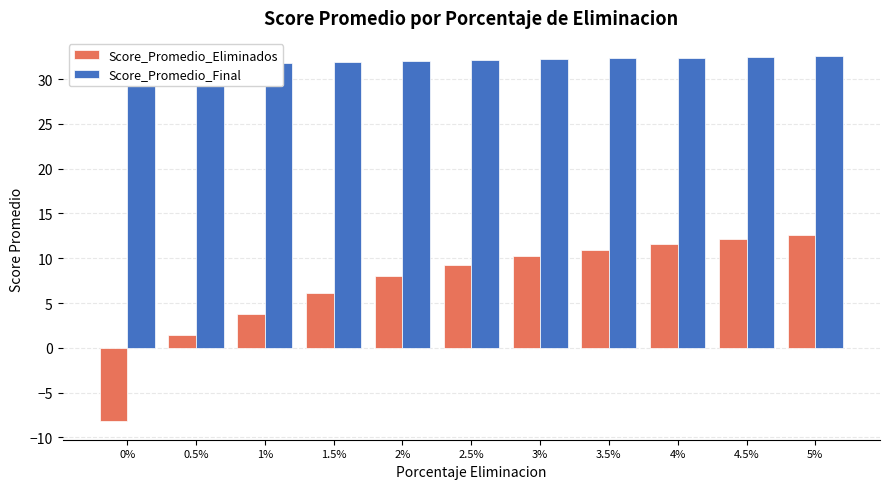

How many data points in Score_Promedio_Eliminados are above 9?

6